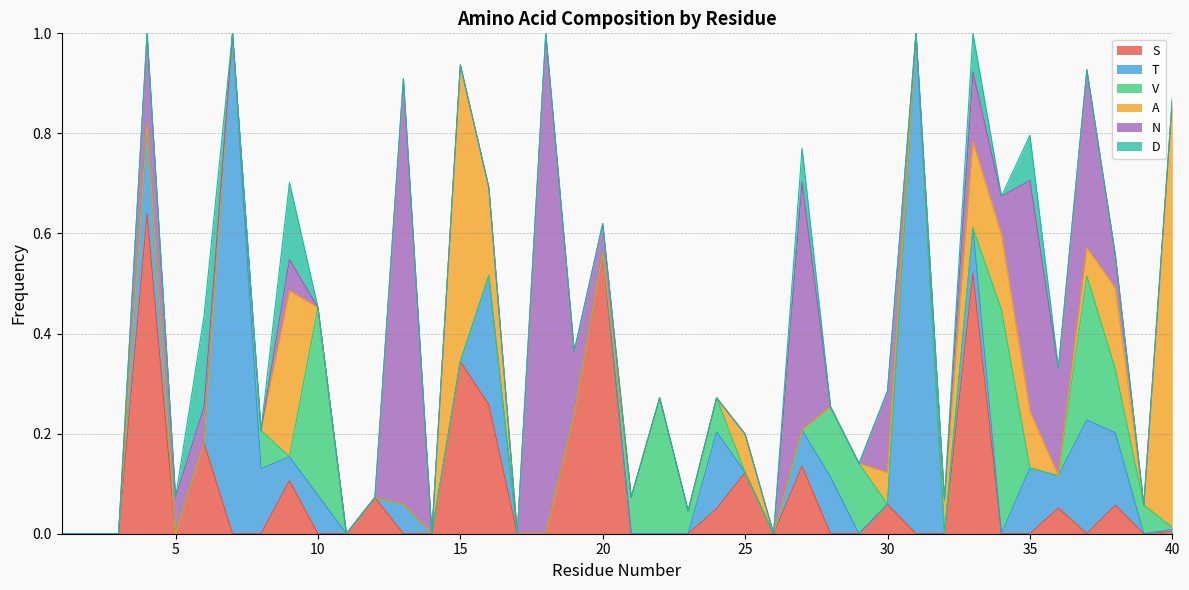

Reading left to right, transcribe all the data shown in this chart.

S: 0.0	0.0	0.0	0.6	0.0	0.2	0.0	0.0	0.1	0.0	0.0	0.1	0.0	0.0	0.3	0.3	0.0	0.0	0.2	0.6	0.0	0.0	0.0	0.0	0.1	0.0	0.1	0.0	0.0	0.1	0.0	0.0	0.5	0.0	0.0	0.1	0.0	0.1	0.0	0.0
T: 0.0	0.0	0.0	0.2	0.0	0.0	1.0	0.1	0.0	0.1	0.0	0.0	0.1	0.0	0.0	0.3	0.0	0.0	0.0	0.0	0.0	0.0	0.0	0.2	0.0	0.0	0.1	0.1	0.0	0.0	1.0	0.0	0.1	0.0	0.1	0.1	0.2	0.1	0.0	0.0
V: 0.0	0.0	0.0	0.0	0.0	0.0	0.0	0.1	0.0	0.4	0.0	0.0	0.0	0.0	0.0	0.0	0.0	0.0	0.0	0.0	0.1	0.3	0.0	0.1	0.0	0.0	0.0	0.1	0.1	0.0	0.0	0.0	0.0	0.4	0.0	0.0	0.3	0.1	0.1	0.0
A: 0.0	0.0	0.0	0.0	0.0	0.0	0.0	0.0	0.3	0.0	0.0	0.0	0.0	0.0	0.6	0.2	0.0	0.0	0.0	0.0	0.0	0.0	0.0	0.0	0.1	0.0	0.0	0.0	0.0	0.1	0.0	0.1	0.2	0.1	0.1	0.0	0.1	0.2	0.0	0.9
N: 0.0	0.0	0.0	0.2	0.1	0.1	0.0	0.0	0.1	0.0	0.0	0.0	0.9	0.0	0.0	0.0	0.0	1.0	0.1	0.1	0.0	0.0	0.0	0.0	0.0	0.0	0.5	0.0	0.0	0.2	0.0	0.0	0.1	0.1	0.5	0.2	0.4	0.1	0.0	0.0
D: 0.0	0.0	0.0	0.0	0.0	0.2	0.0	0.0	0.2	0.0	0.0	0.0	0.0	0.0	0.0	0.0	0.0	0.0	0.0	0.0	0.0	0.0	0.0	0.0	0.0	0.0	0.1	0.0	0.0	0.0	0.0	0.0	0.1	0.0	0.1	0.0	0.0	0.0	0.0	0.0